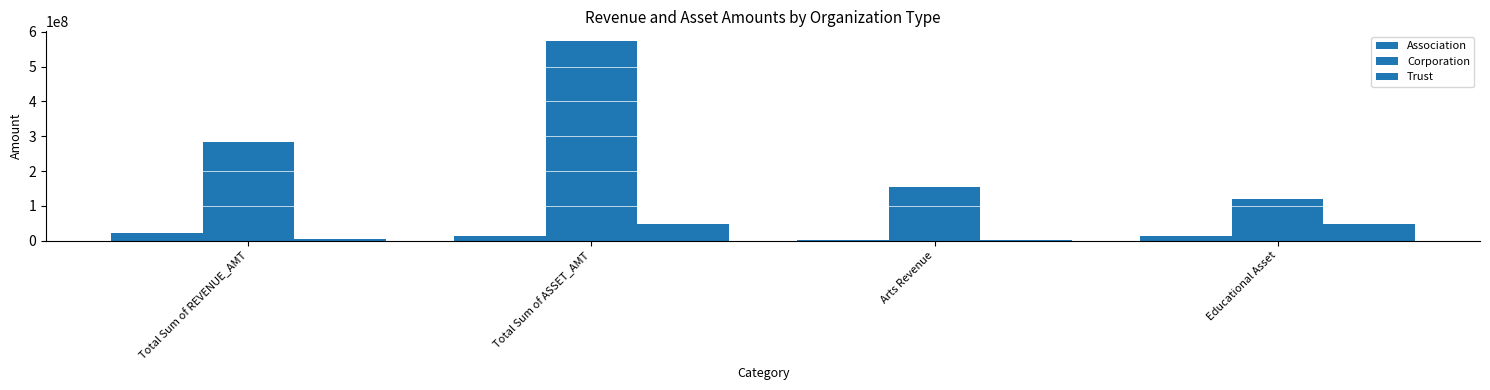

Count the number of categories in the chart.

4